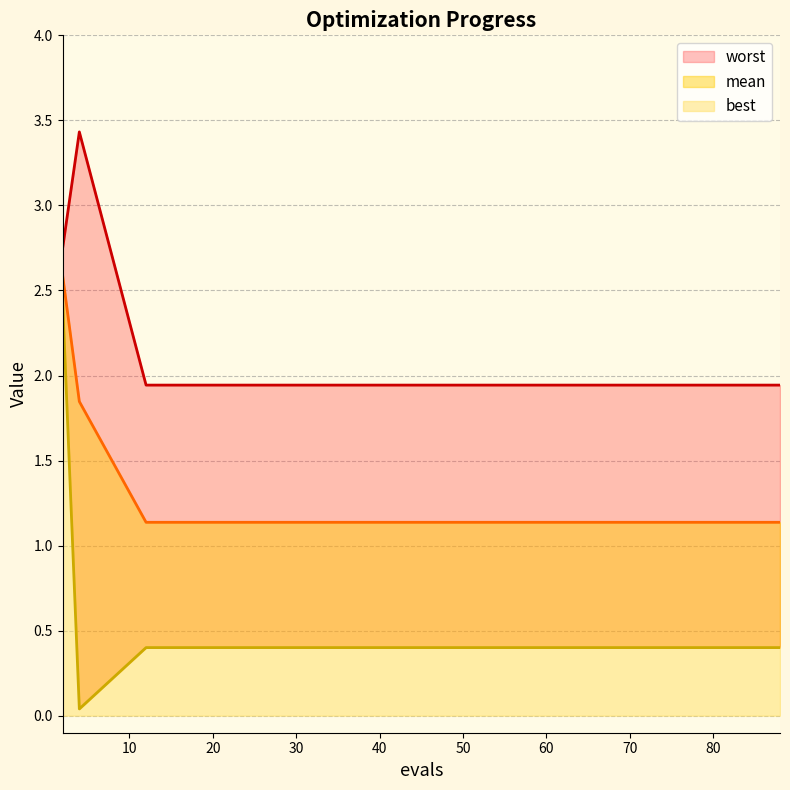

Where is mean_line nearest to the value 1?

20